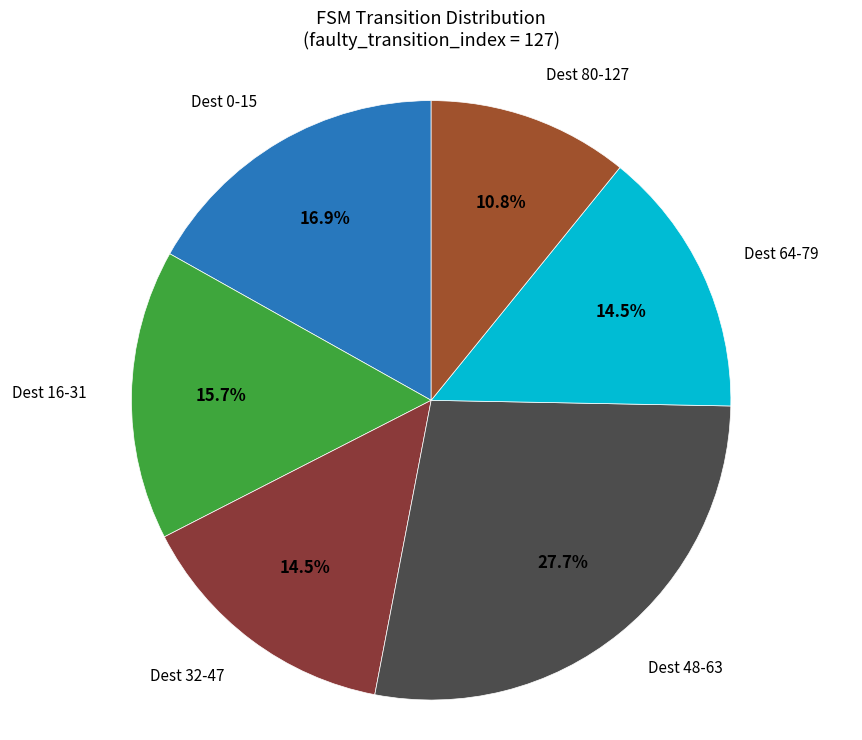

Which category has the smallest portion of the pie?

Dest 80-127